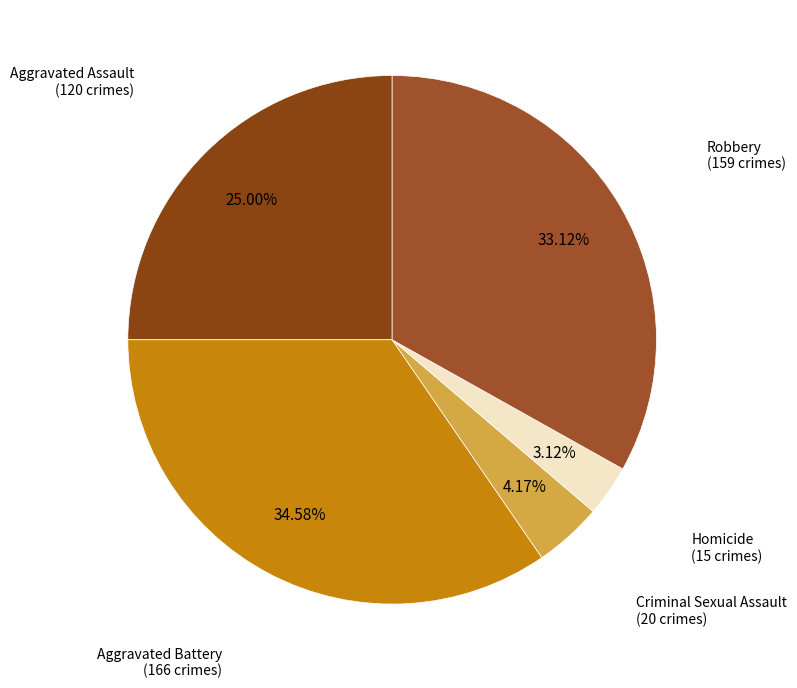

To the nearest percent, what is the difference between the Aggravated Assault and Criminal Sexual Assault slice percentages?

21%